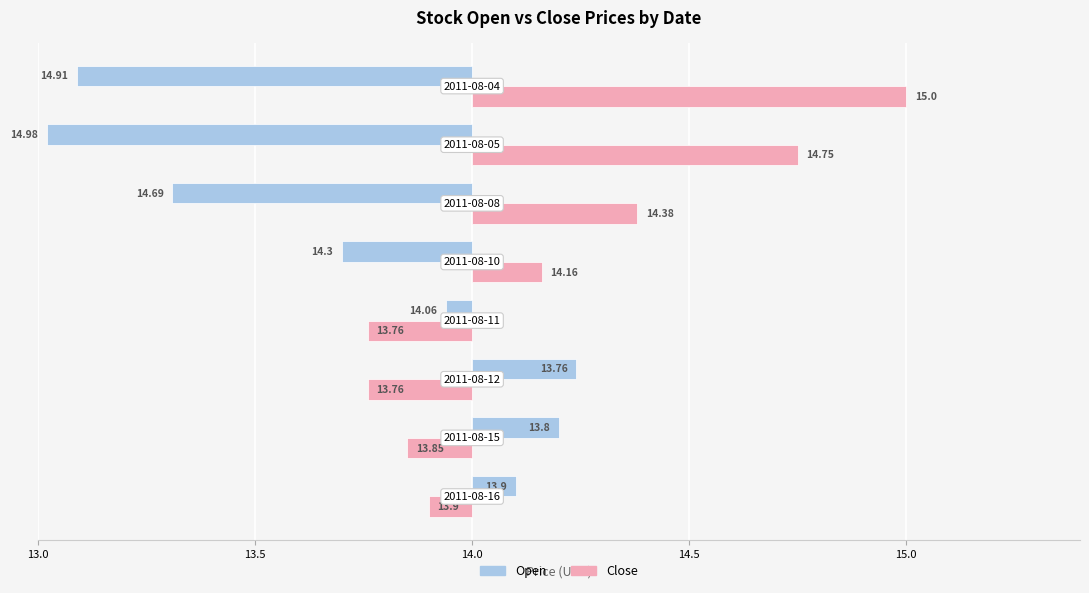

Is the value of Close at 15.5 greater than the value of Open at 14.5?

Yes